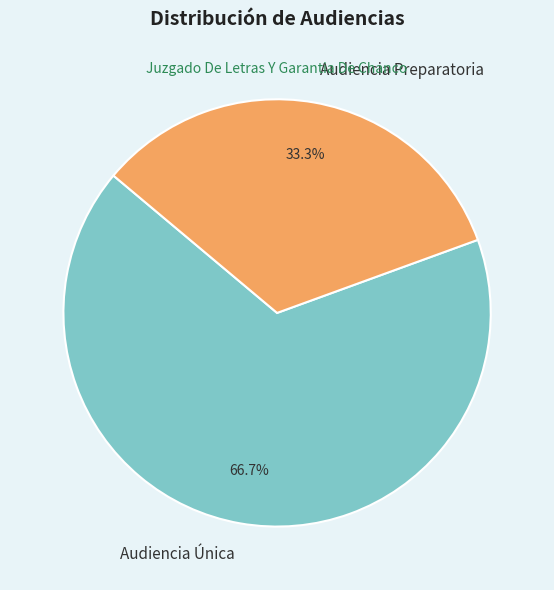

What portion of the pie excludes Audiencia Única?

33.3%